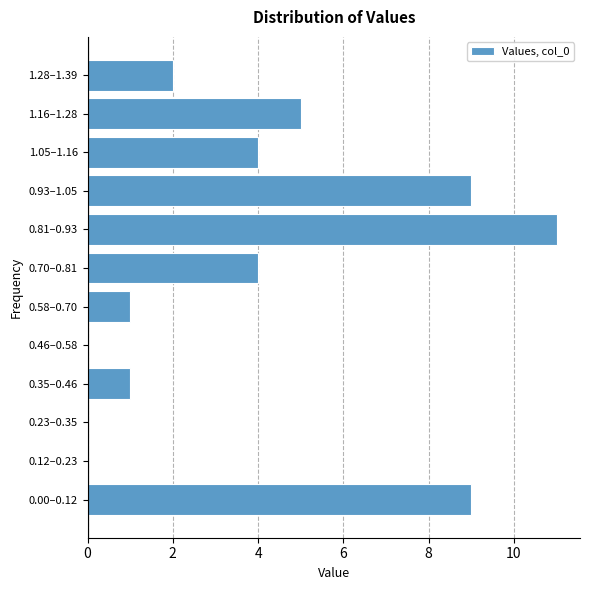

Reading top to bottom, extract all data points from this chart.

1.28–1.39=2	1.16–1.28=5	1.05–1.16=4	0.93–1.05=9	0.81–0.93=11	0.70–0.81=4	0.58–0.70=1	0.46–0.58=0	0.35–0.46=1	0.23–0.35=0	0.12–0.23=0	0.00–0.12=9